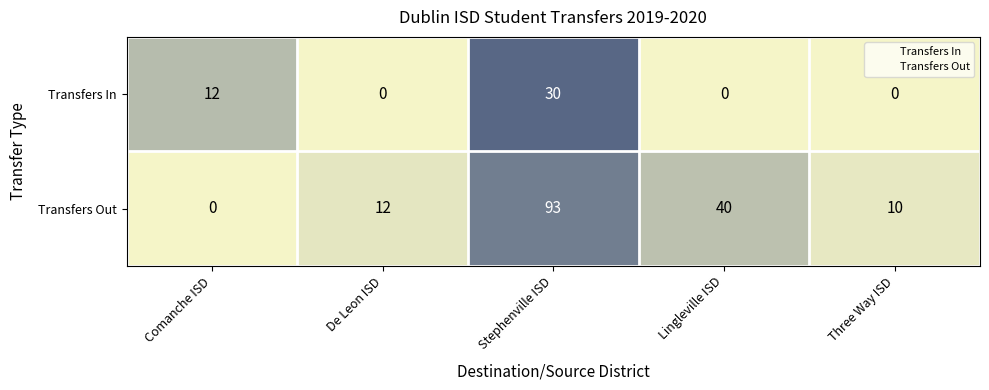

List the series in order of their overall mean, lowest first.

Transfers In, Transfers Out